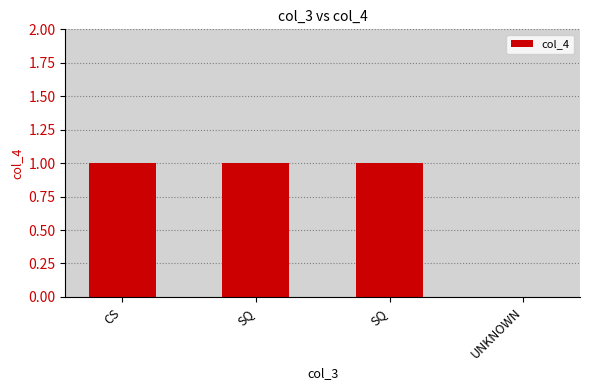

How many values are between 1 and 2?

3